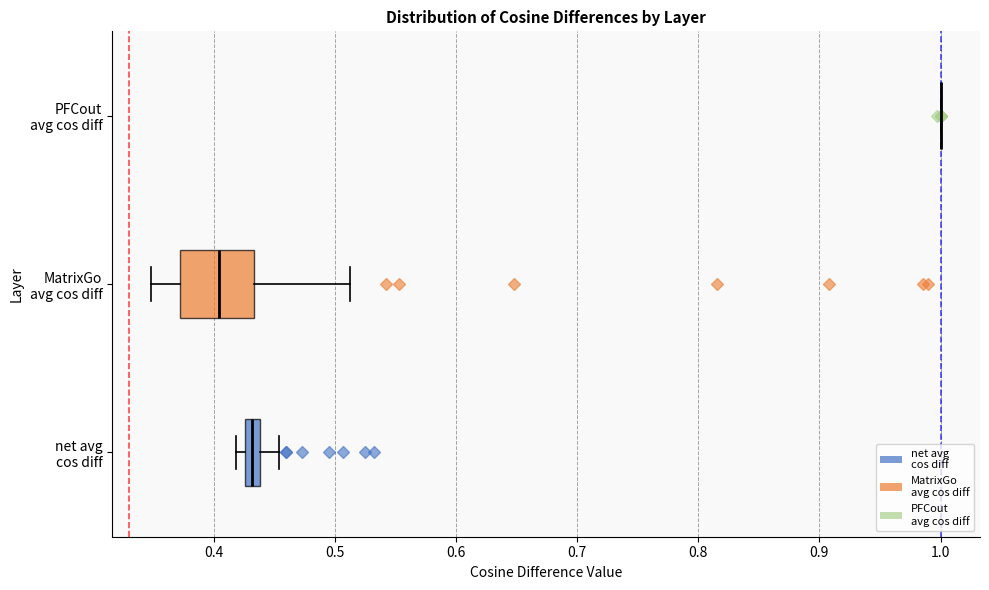

Where is the left edge of the box for net avg cos diff on the x-axis? The values are not printed on the chart, so give them approximately, as read against the axis.

0.43